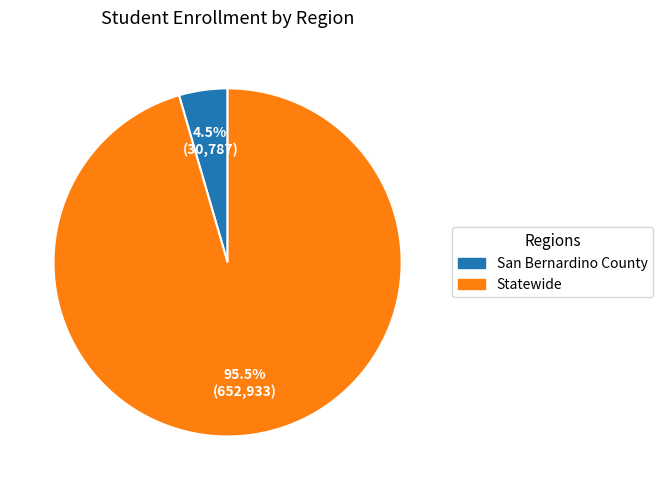

Rank the categories by value from lowest to highest.

San Bernardino County, Statewide